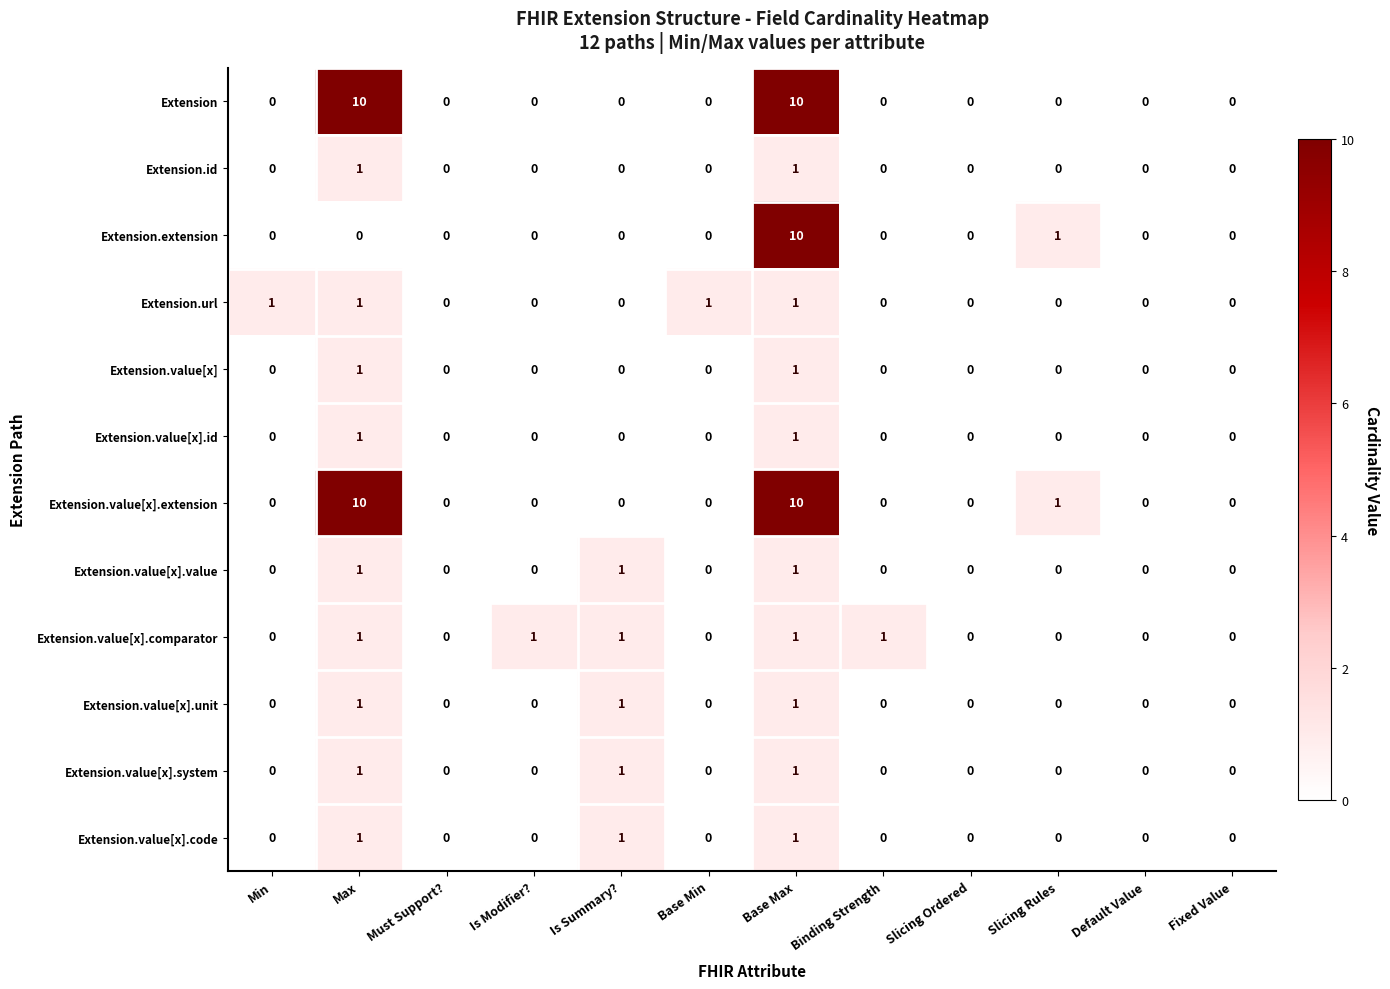

At which category is the sum across all series the highest?

Base Max